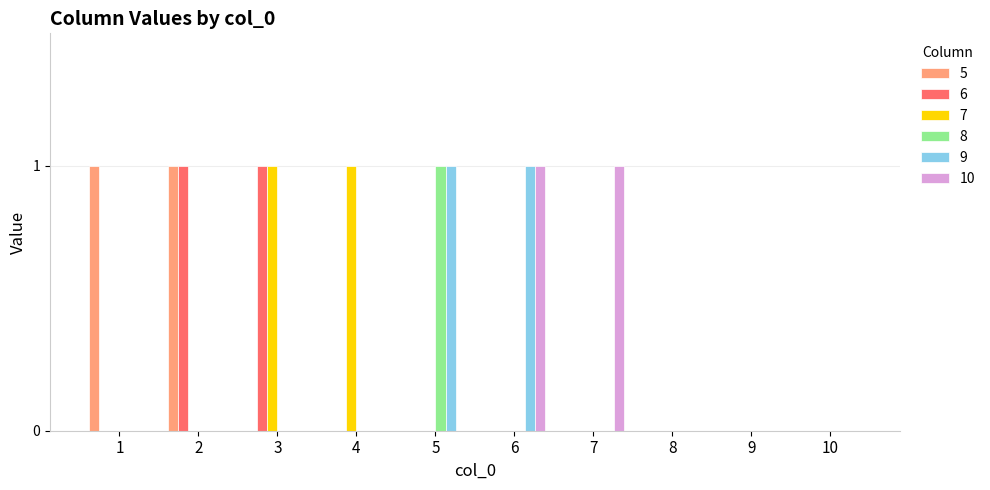

The value of 8 at 7 is -1. True or false?

False